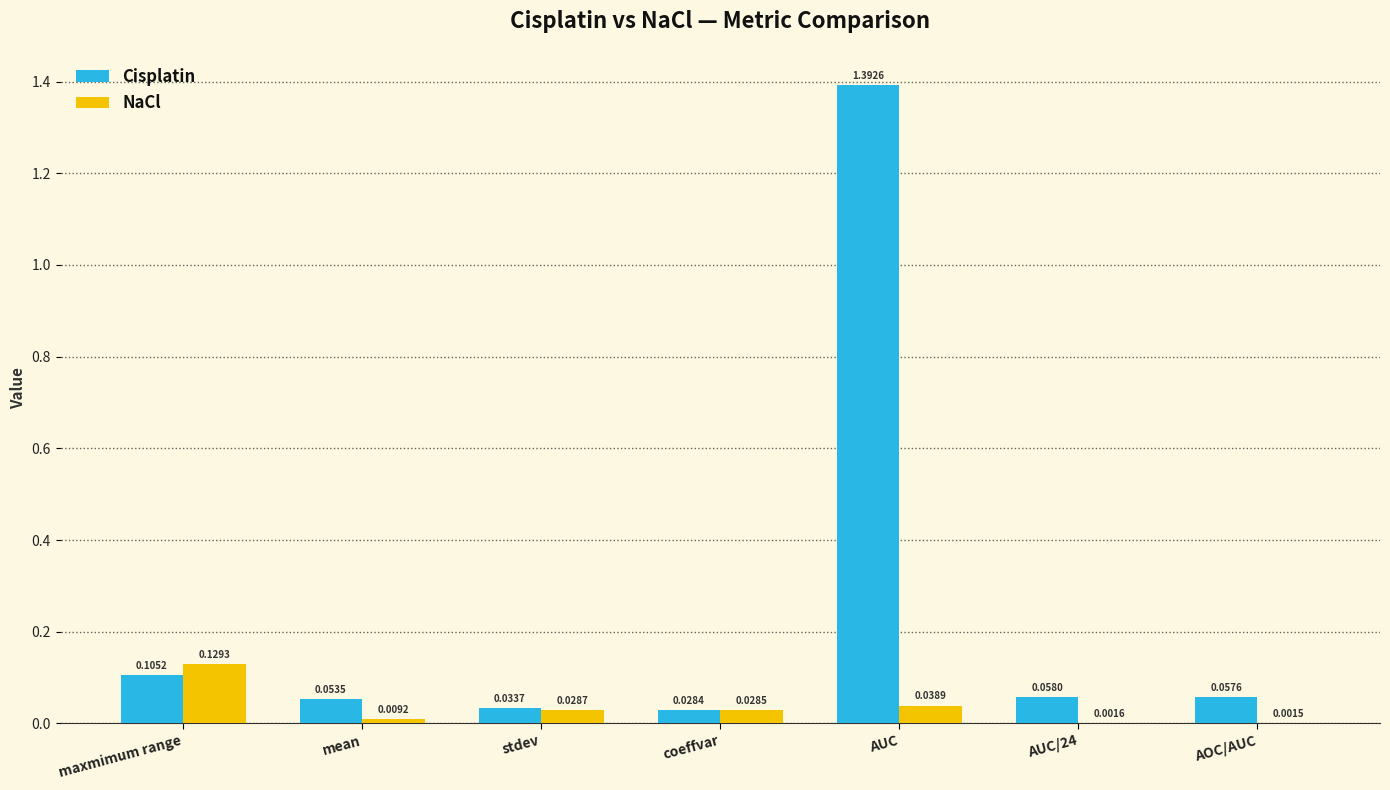

At which label is Cisplatin closest to 0?

coeffvar